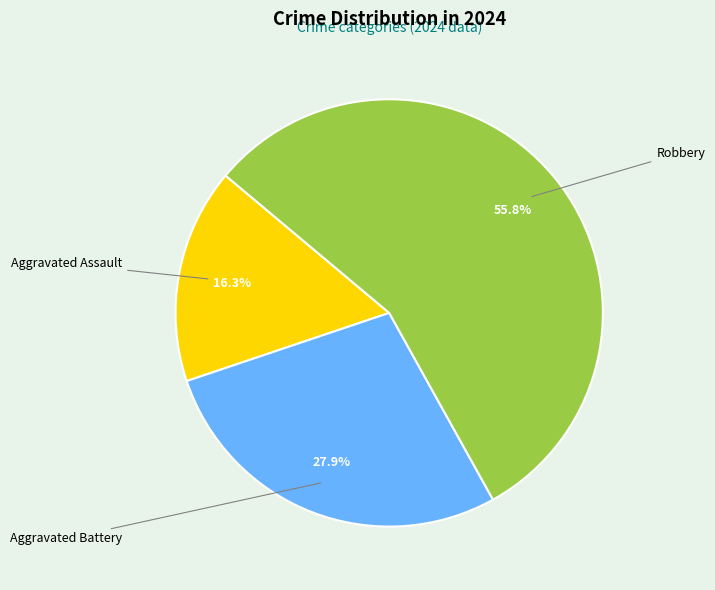

True or false: Robbery accounts for 51% of the total.

False